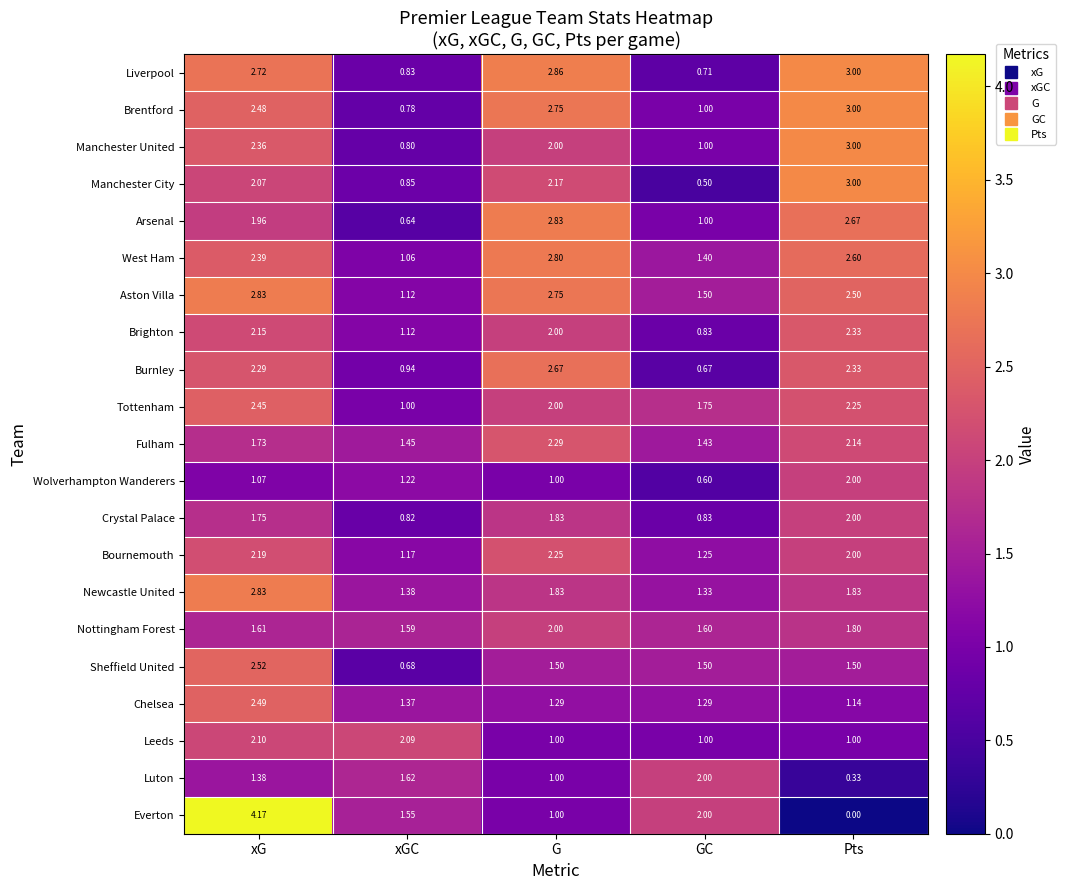

At which label does Crystal Palace first exceed 1?

xG